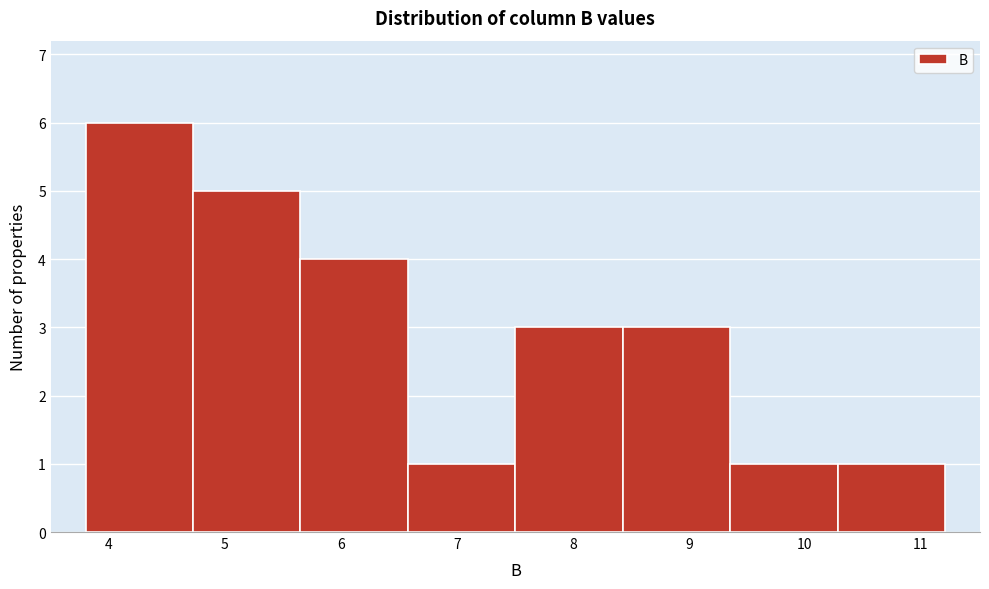

How tall is the bar that spans 9.4 to 10.3 on the x-axis? Neither the bar edges nor the heights are printed on the chart, so give them approximately, as read against the axes.

1